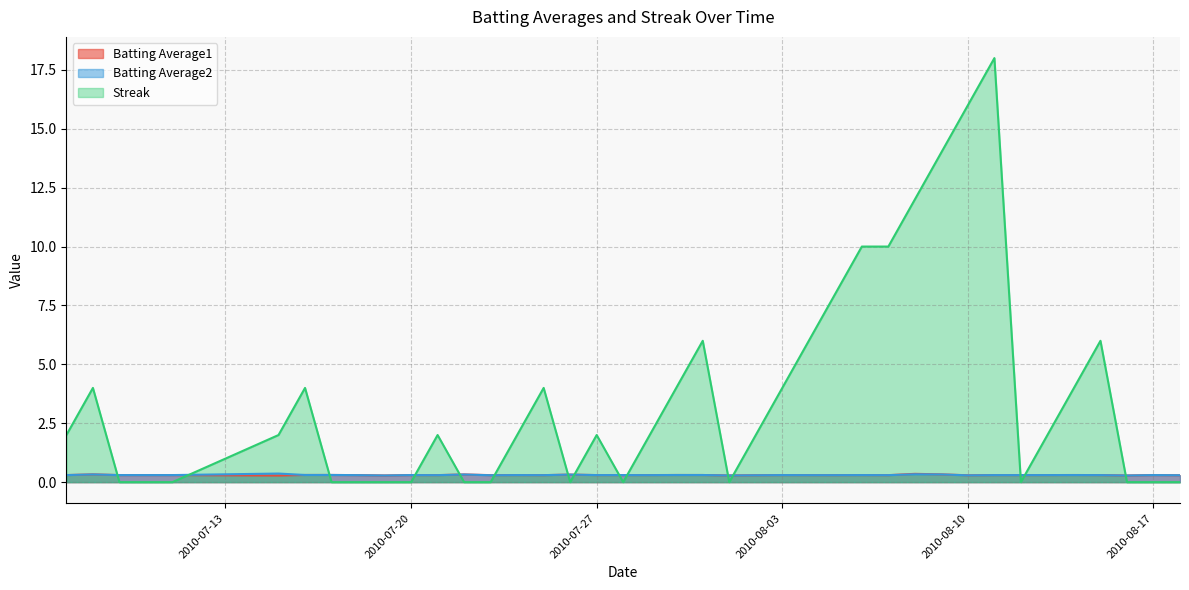

The Streak series shows 2.0 at 2010-08-02. True or false?

True